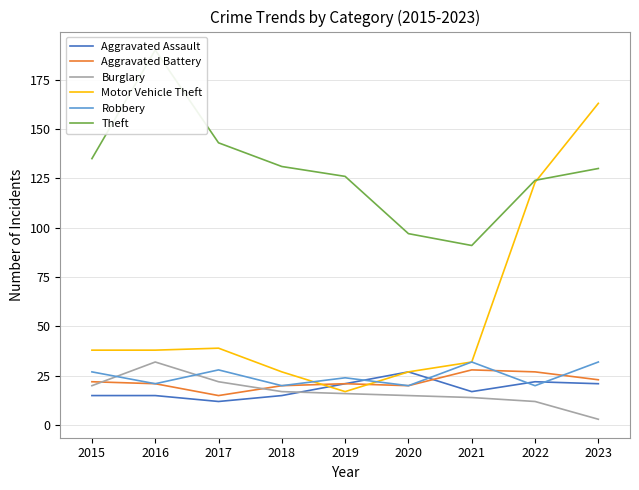

Reading right to left, list all the values displayed in this chart.

Aggravated Assault: 2023=21	2022=22	2021=17	2020=27	2019=21	2018=15	2017=12	2016=15	2015=15
Aggravated Battery: 2023=23	2022=27	2021=28	2020=20	2019=21	2018=20	2017=15	2016=21	2015=22
Burglary: 2023=3	2022=12	2021=14	2020=15	2019=16	2018=17	2017=22	2016=32	2015=20
Motor Vehicle Theft: 2023=163	2022=123	2021=32	2020=27	2019=17	2018=27	2017=39	2016=38	2015=38
Robbery: 2023=32	2022=20	2021=32	2020=20	2019=24	2018=20	2017=28	2016=21	2015=27
Theft: 2023=130	2022=124	2021=91	2020=97	2019=126	2018=131	2017=143	2016=190	2015=135